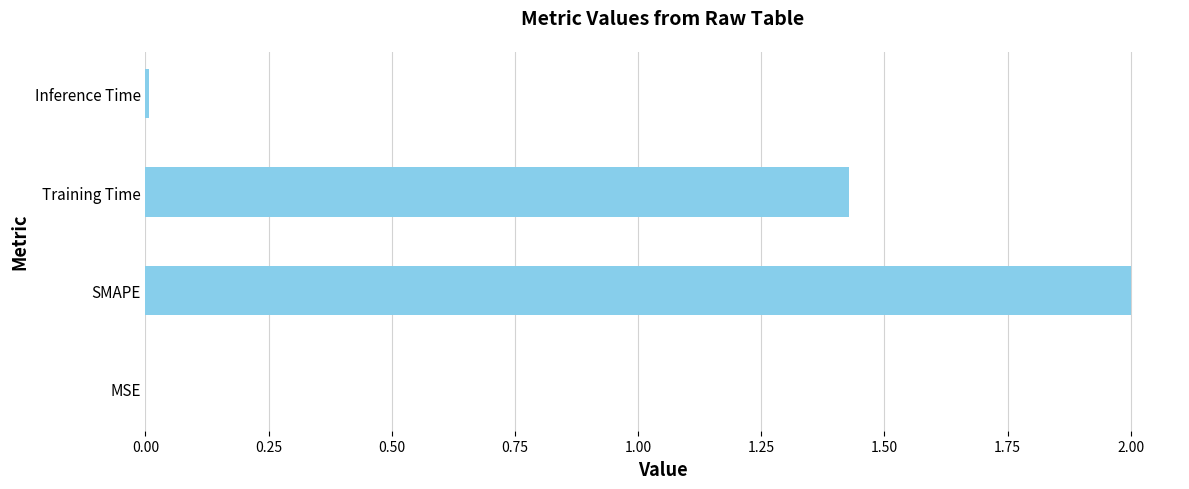

Which category has the highest value across all series?

SMAPE